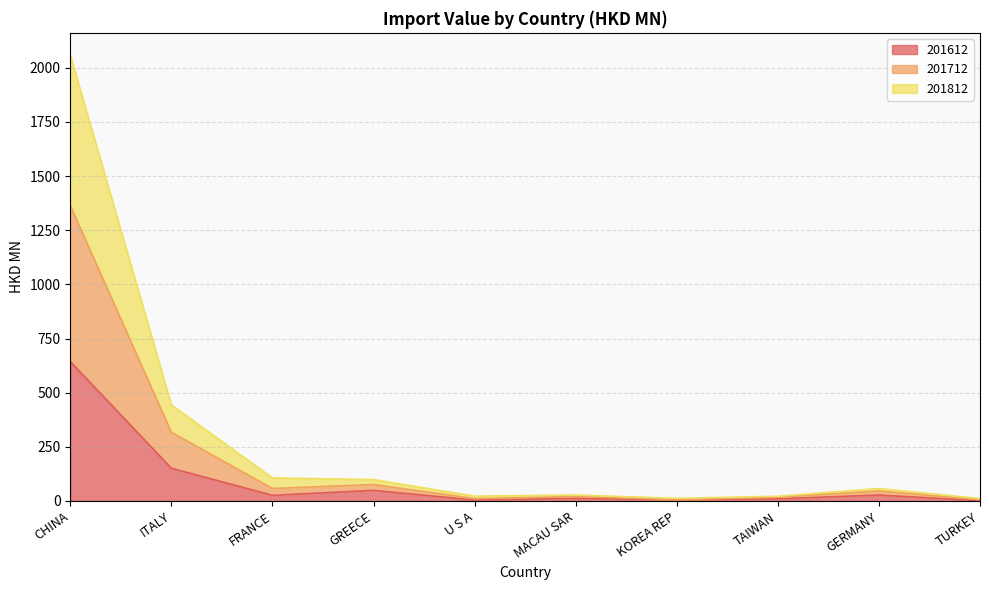

What is the total value across all series at GERMANY?

57.5